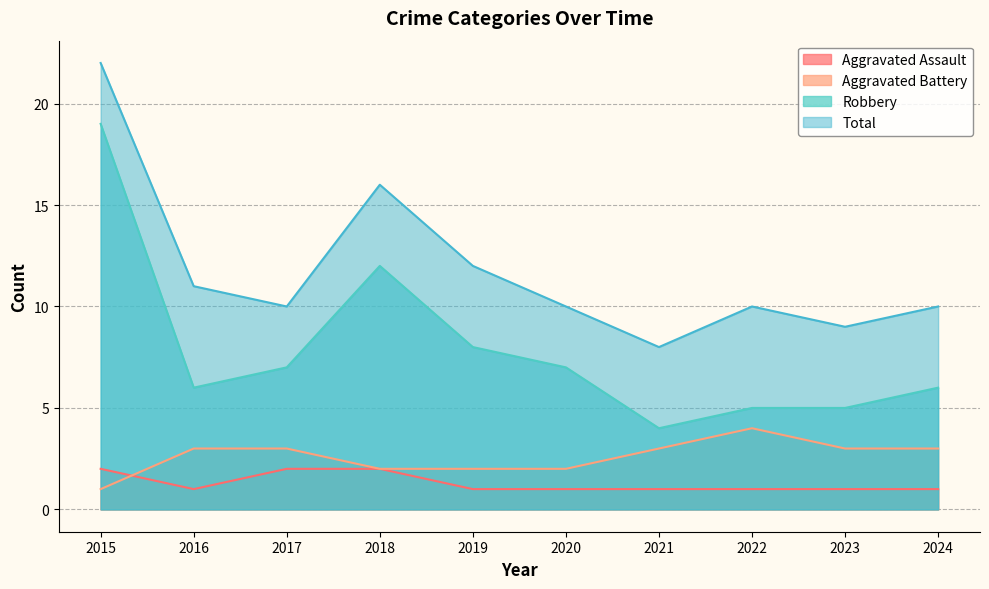

Where is the first local maximum for Robbery?

2018